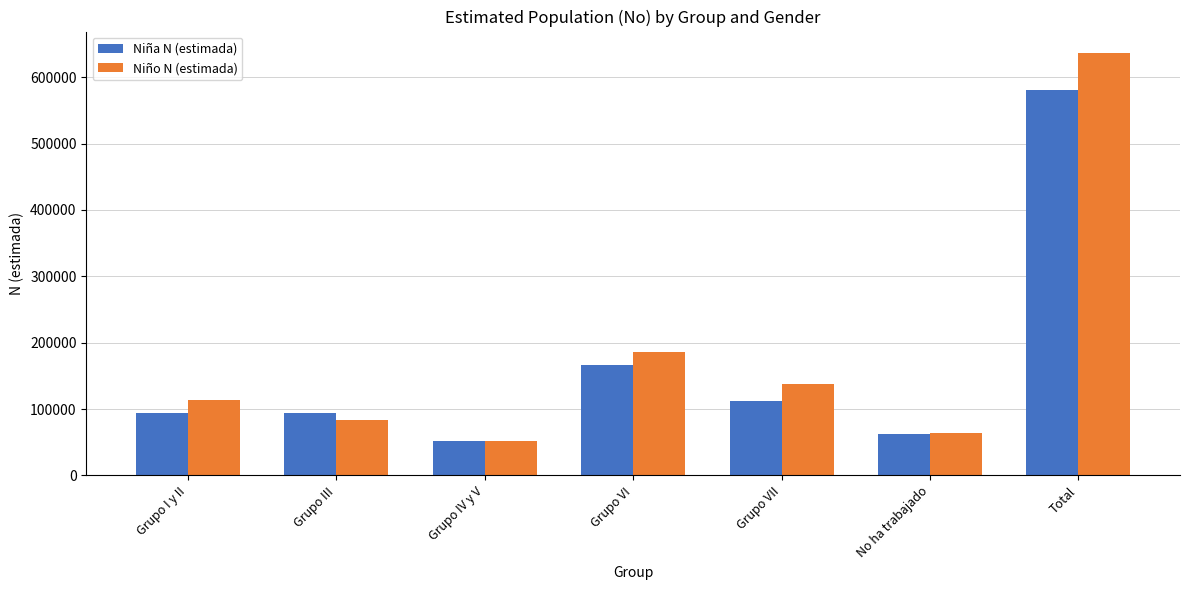

Which series changed the most between Grupo I y II and Grupo IV y V?

Niño N (estimada)